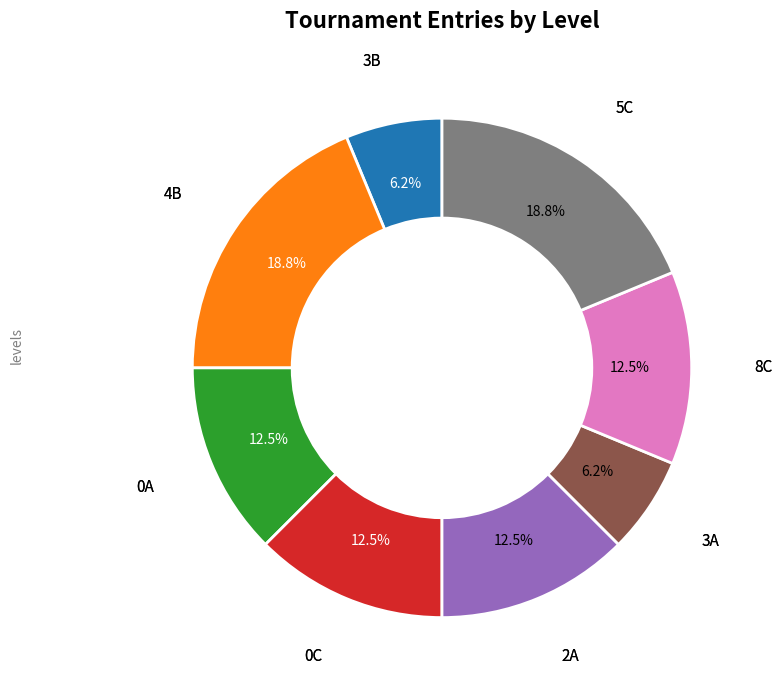

Does any single category account for the majority?

No